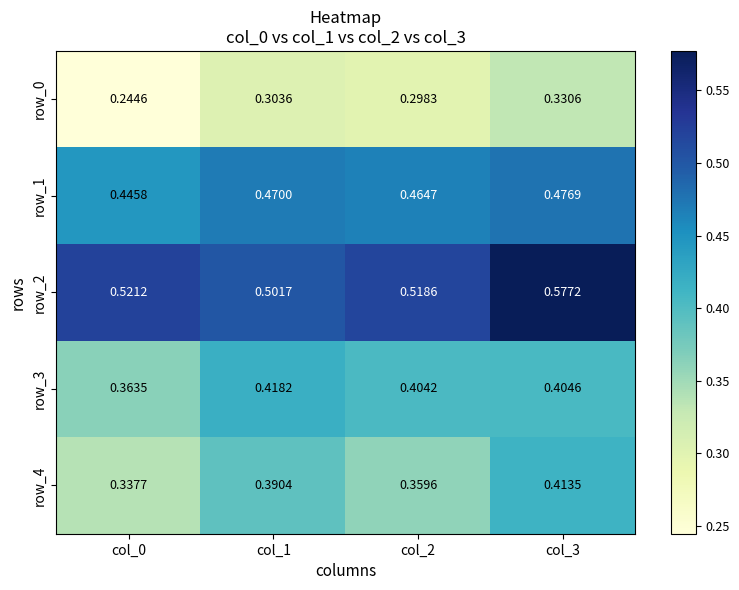

Is the value of row_3 at col_0 greater than the value of row_2 at col_2?

No